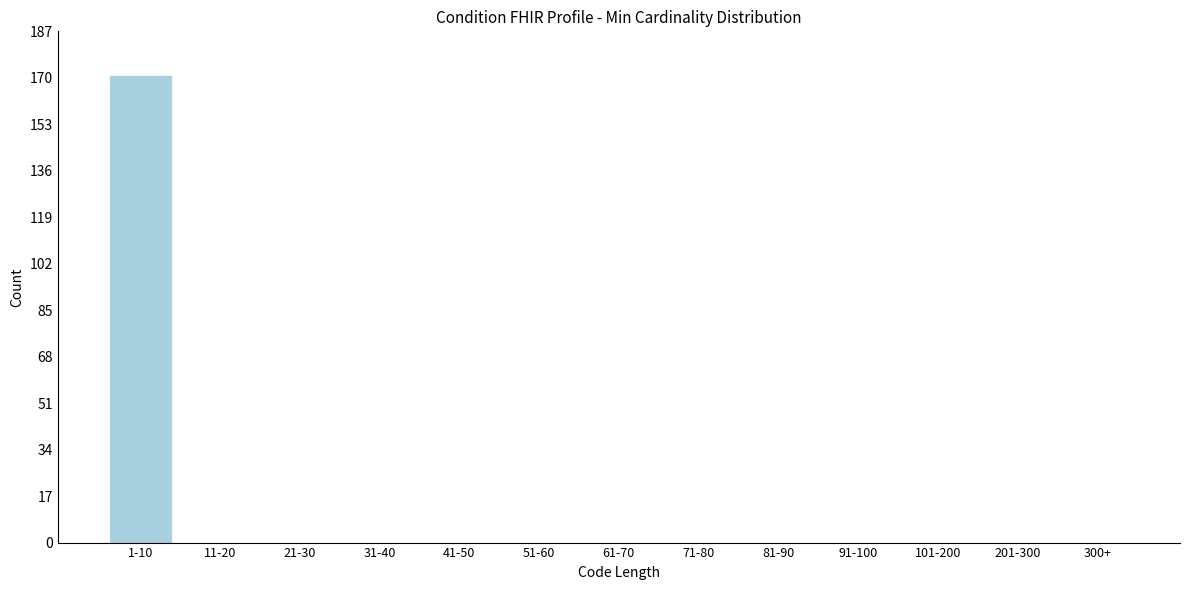

What is the change in value from 1-10 to 91-100?

-171